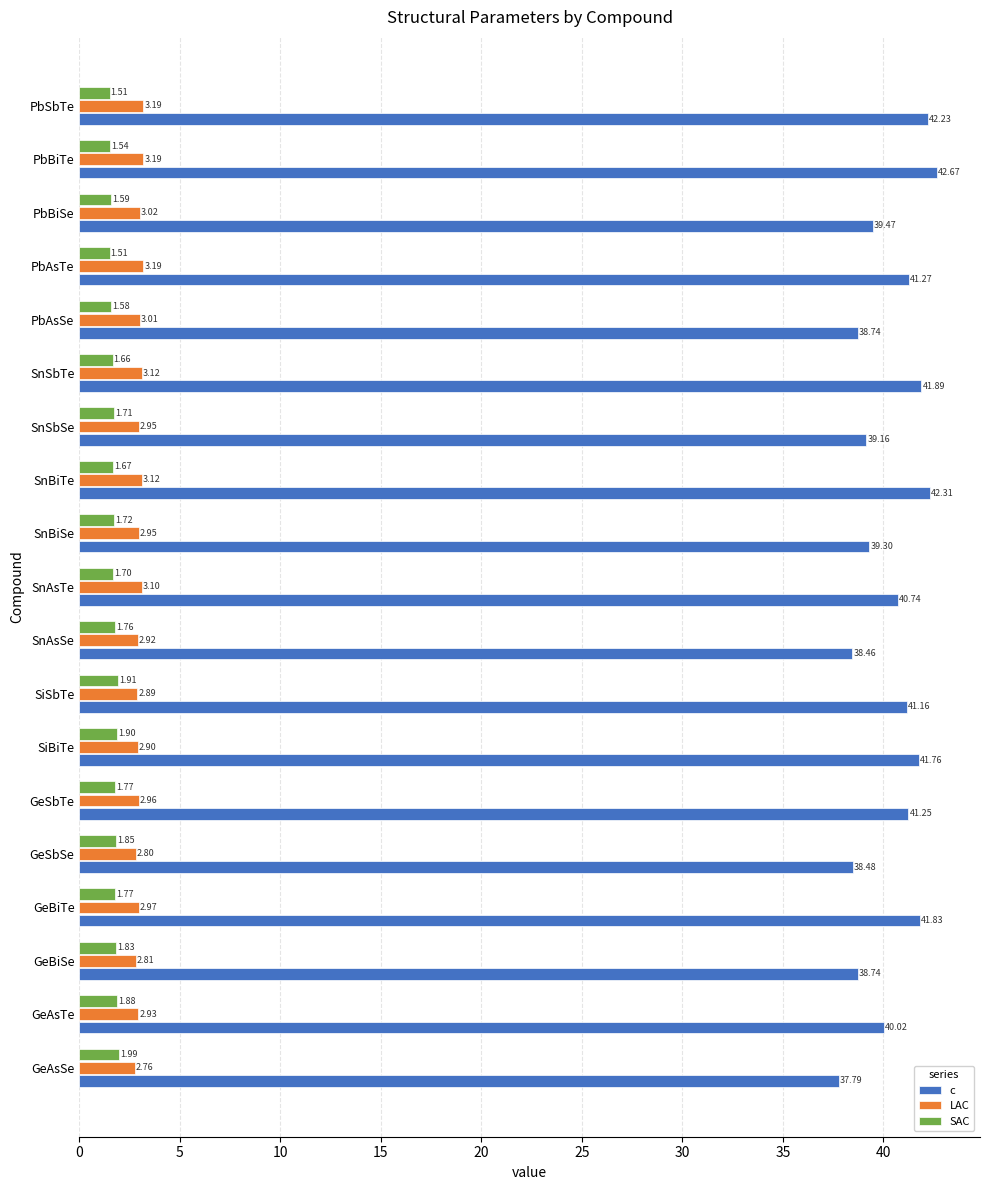

At which label is LAC closest to 2?

GeAsSe